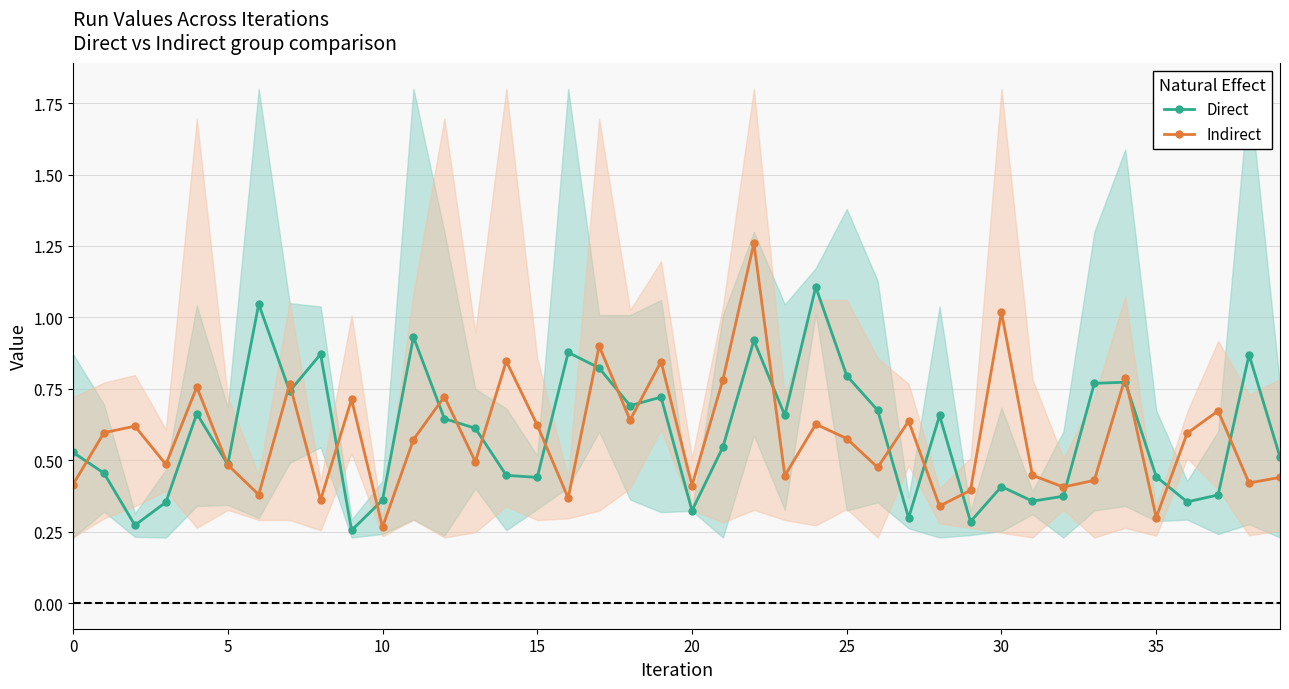

Between 25 and 20, which is larger?

25